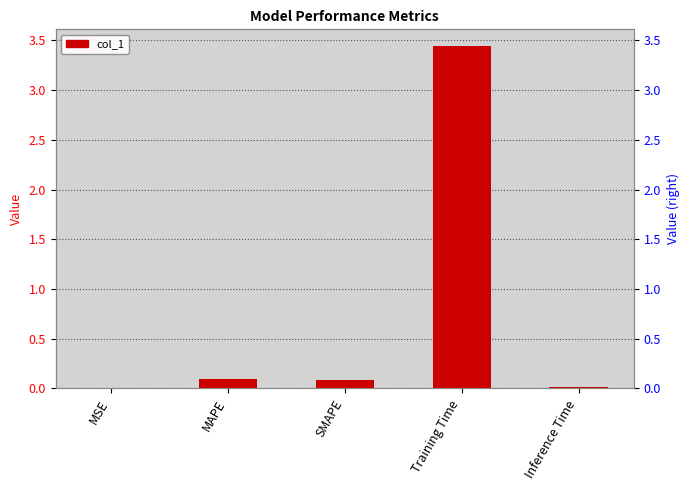

What is the label of the 3rd bar from the left?

SMAPE